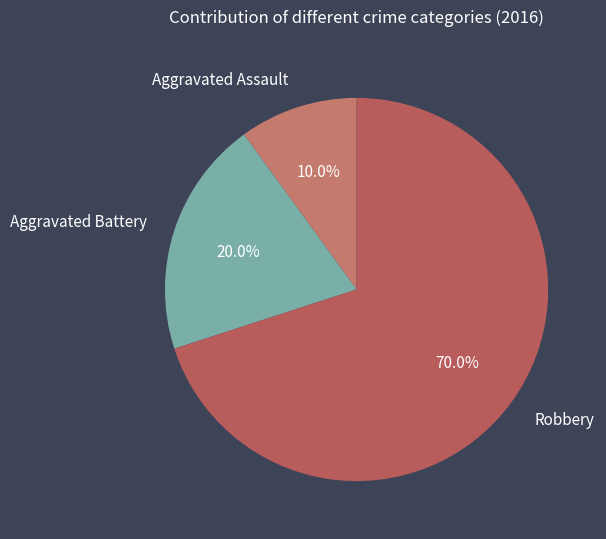

How many segments does this pie chart have?

3